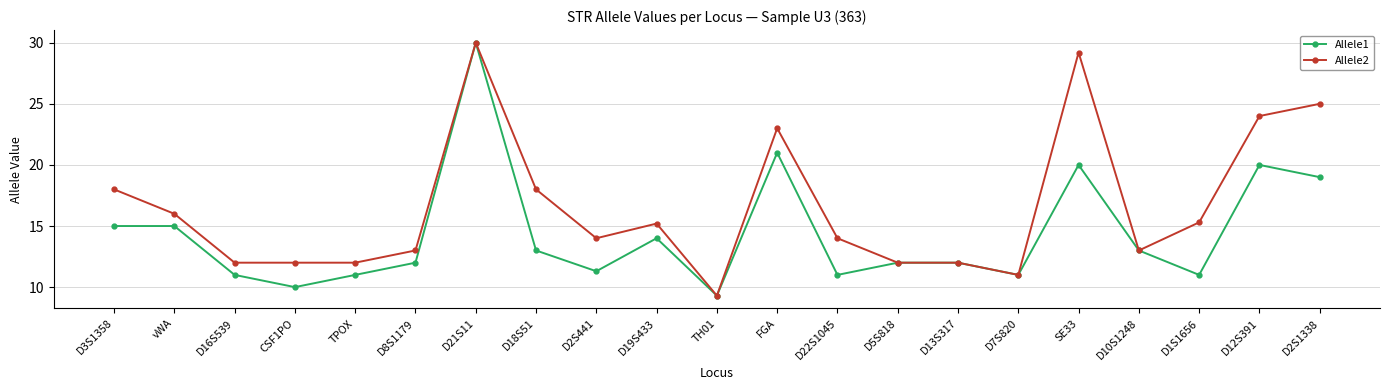

What is the value of the Allele1 point at the 3rd from the left?

11.0